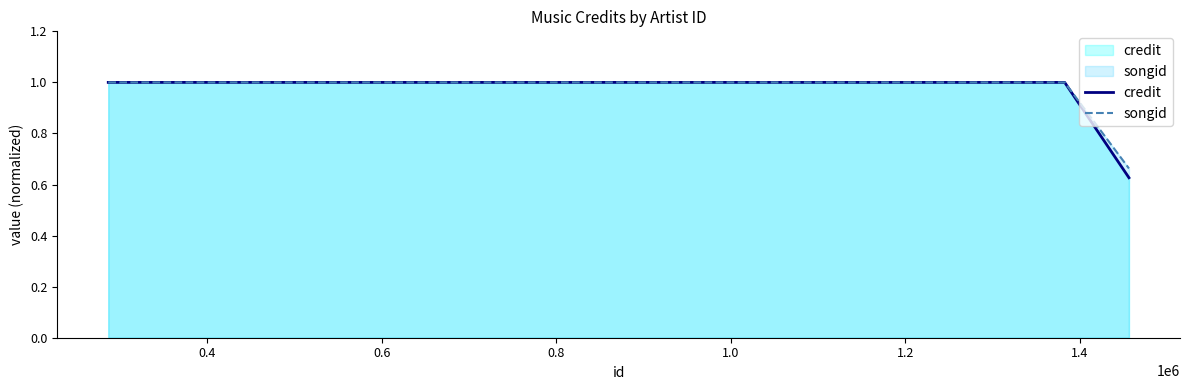

Rank the series by their maximum value, from lowest to highest.

credit, songid